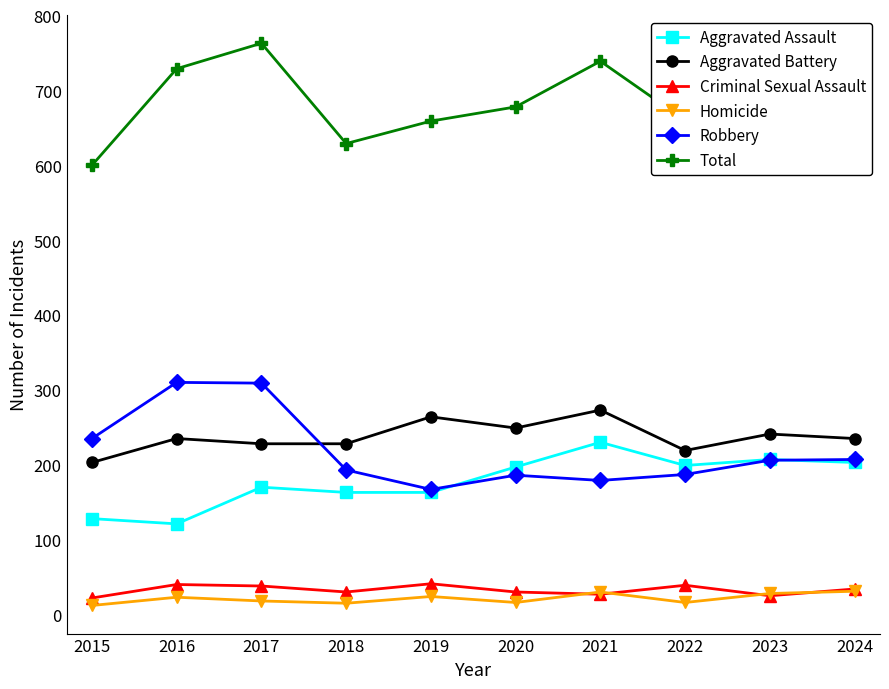

Does the chart display data point markers on the line(s)?

Yes